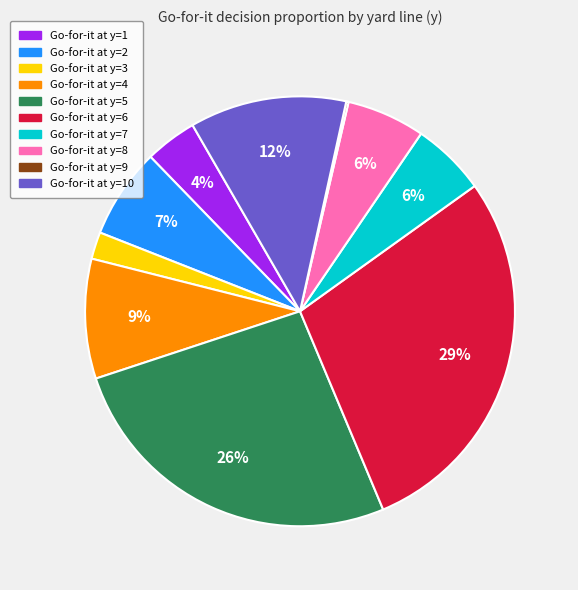

Does any single category account for the majority?

No